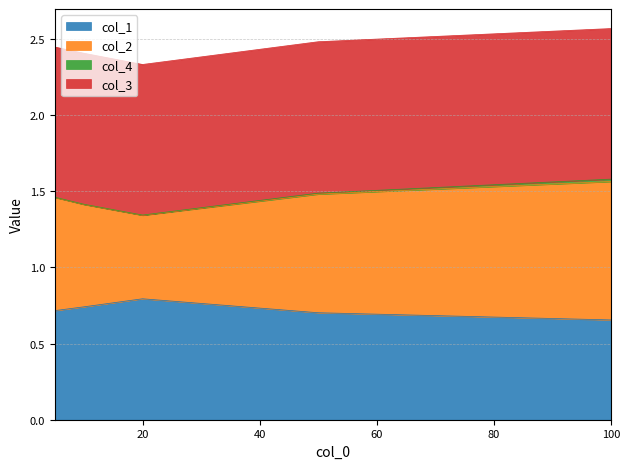

At which category does col_1 reach its first local peak?

20